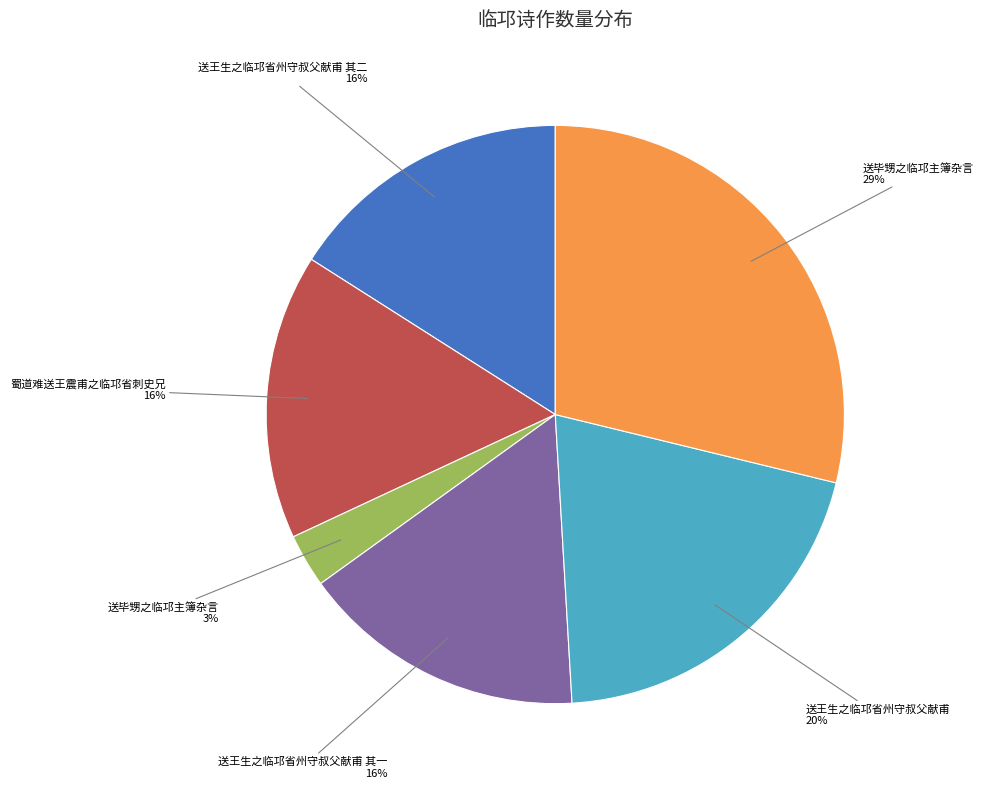

Is there any slice that represents more than half of the pie?

No